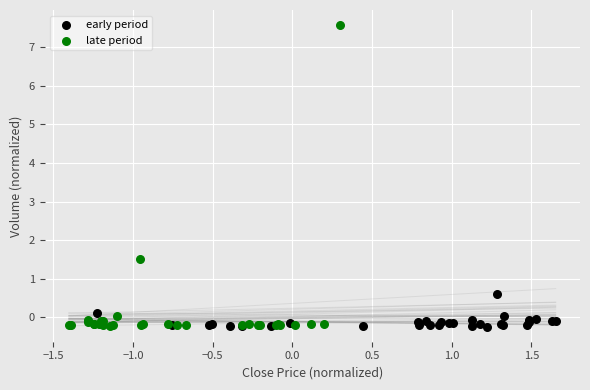

Which series has the largest Y range (max minus min)?

late period